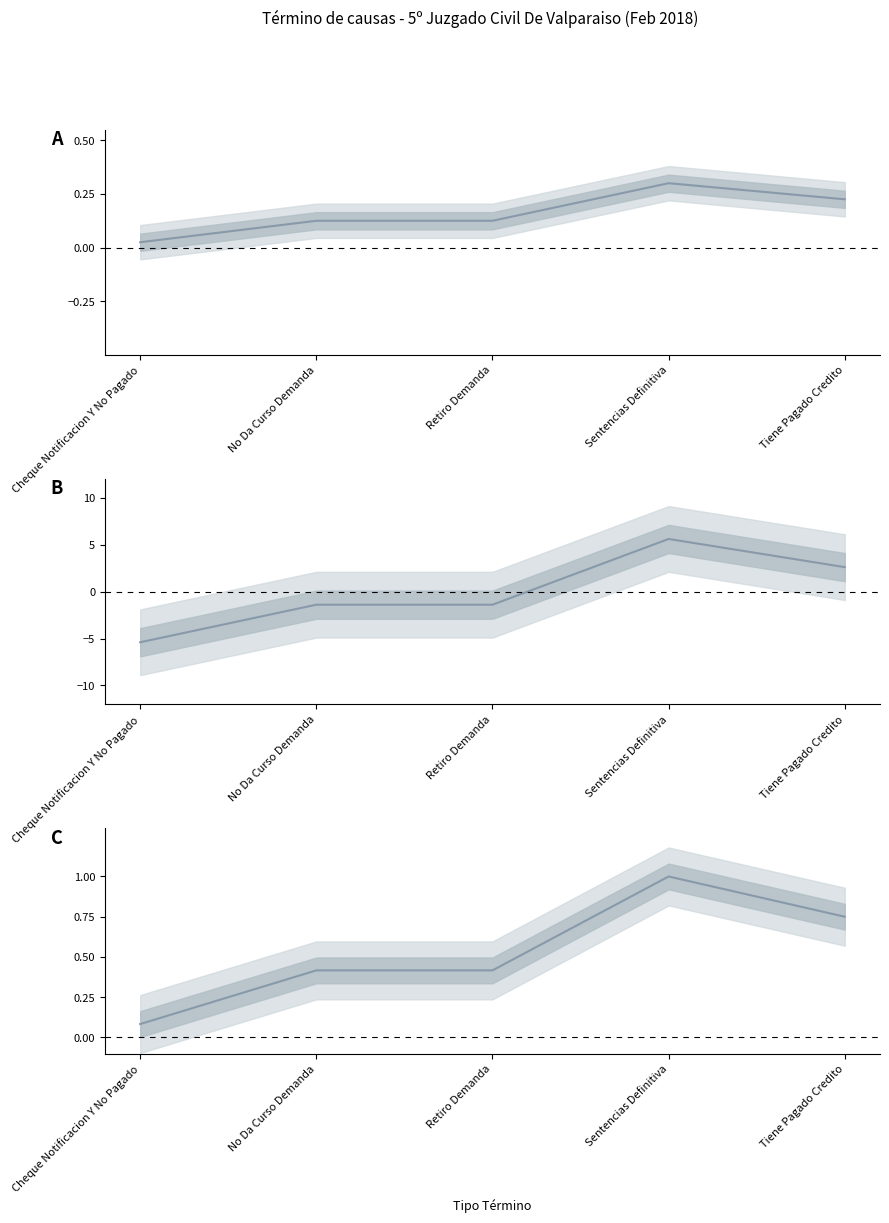

What position from the left is Cheque Notificacion Y No Pagado?

1